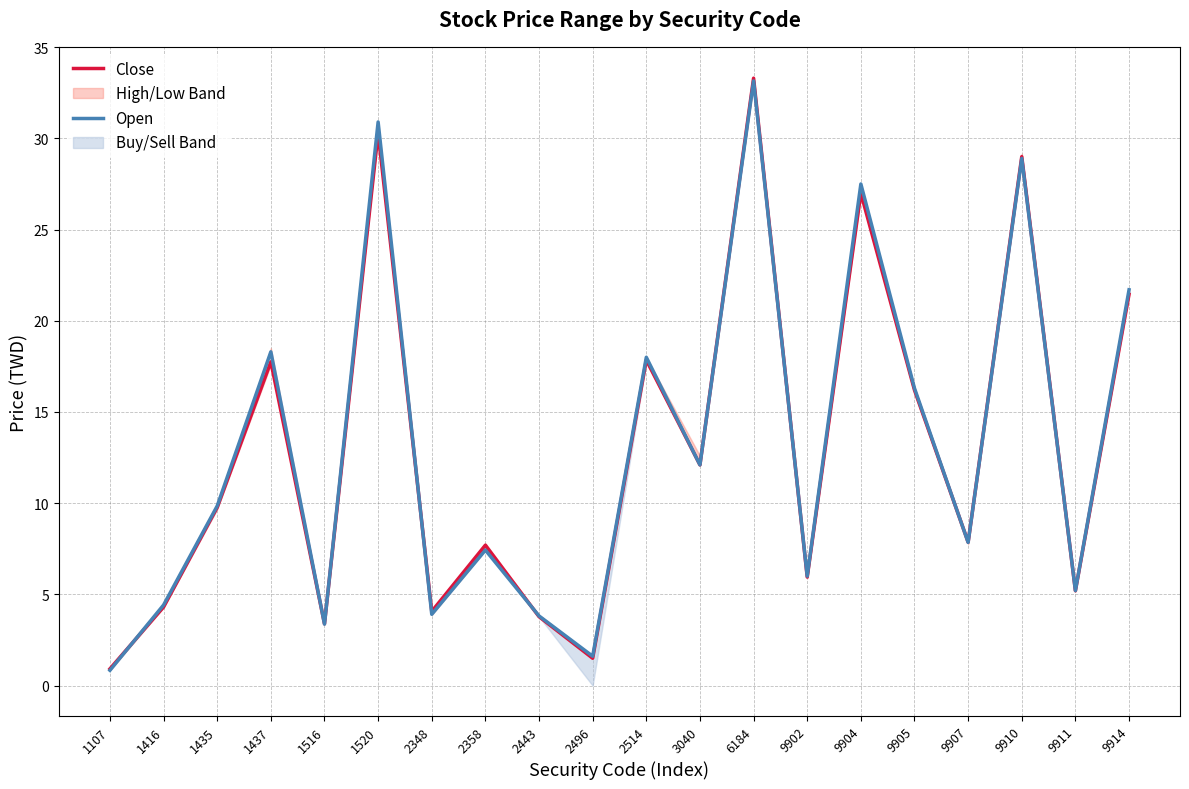

What is the greatest value displayed?

33.3